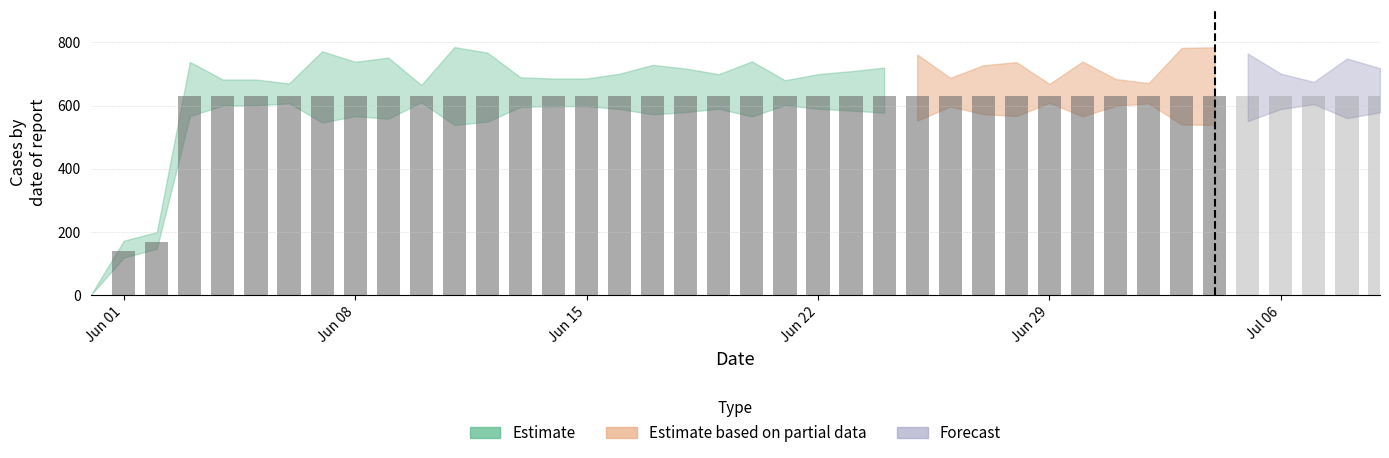

Which has a higher value, 2020-07-08 or 2020-05-31?

2020-07-08